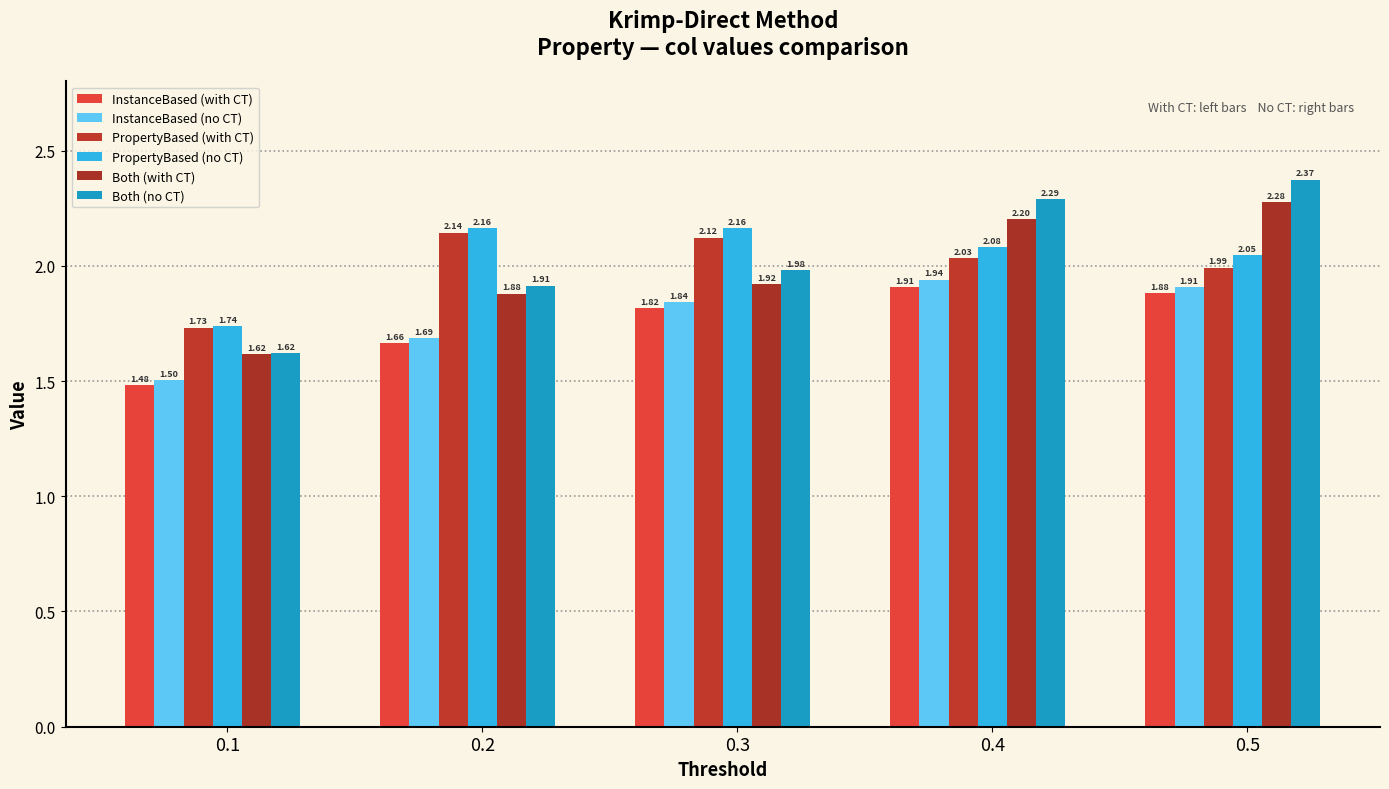

Is it true that InstanceBased (no CT) equals 0.8 at 0.5?

False